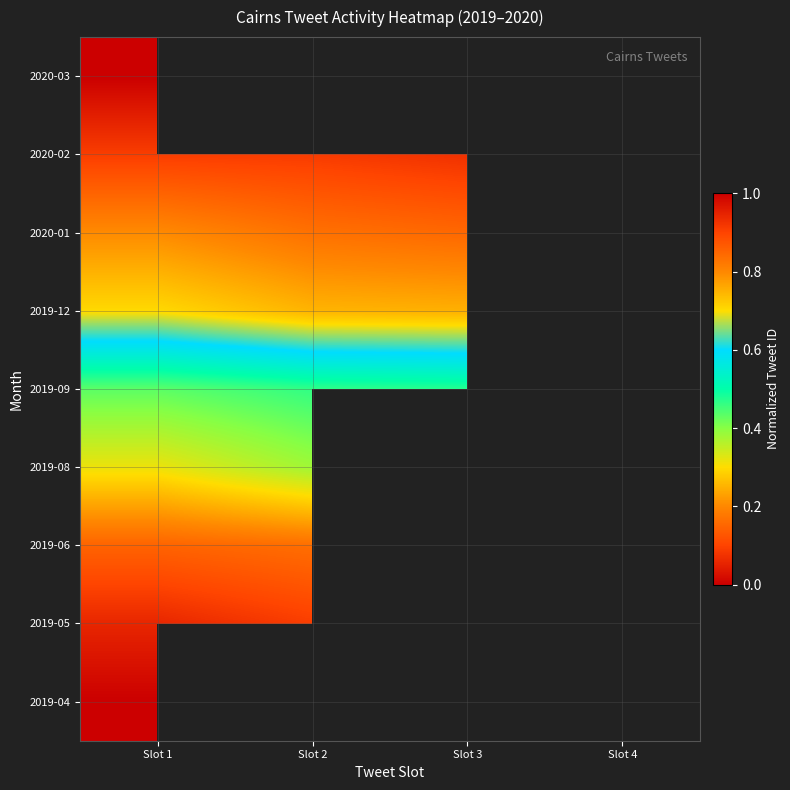

Count the number of data series in this chart.

9